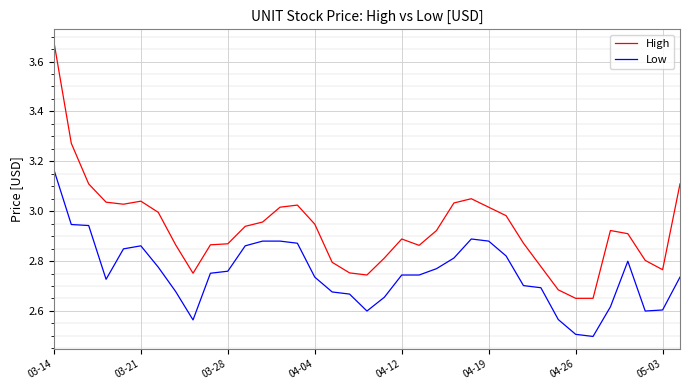

What is the difference between the maximum and minimum values in the Low series?

0.7